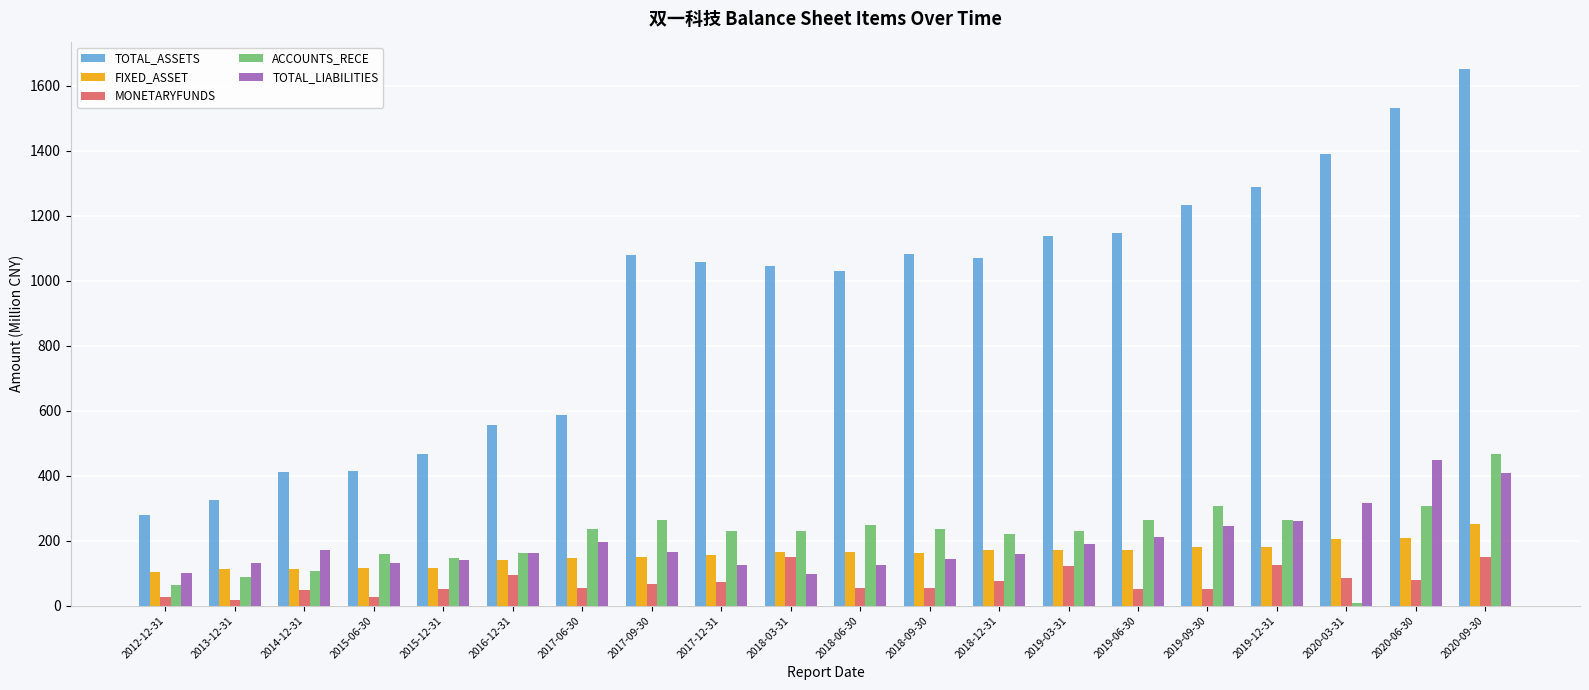

What is the difference between the highest and lowest values at 2019-06-30?

1096.1